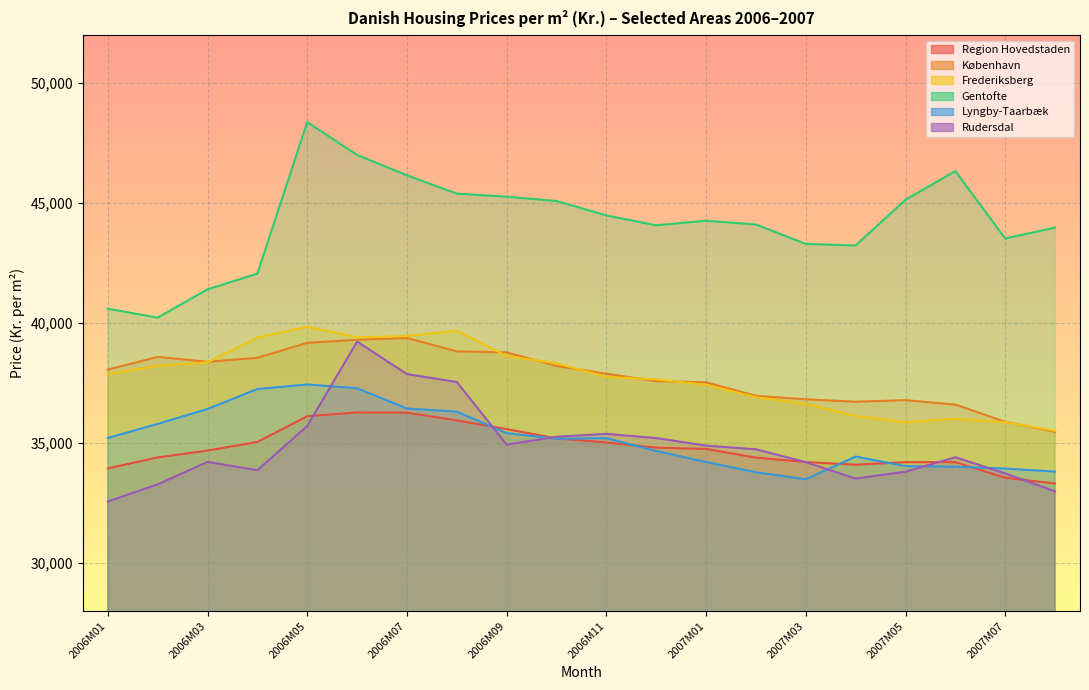

Between 2006M05 and 2006M09, which series saw the biggest shift?

Gentofte